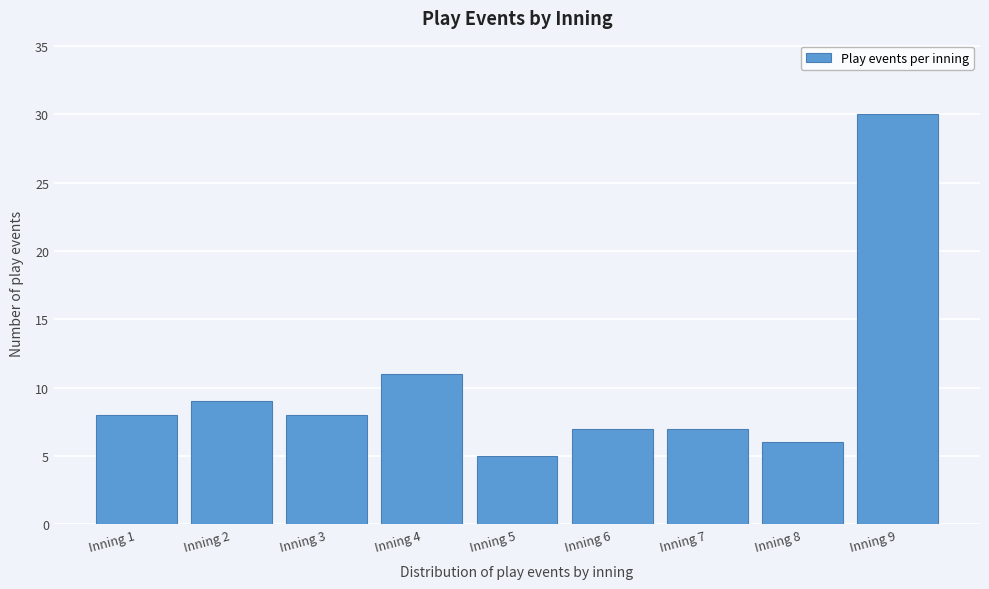

Reading left to right, extract all data points from this chart.

Inning 1=8	Inning 2=9	Inning 3=8	Inning 4=11	Inning 5=5	Inning 6=7	Inning 7=7	Inning 8=6	Inning 9=30